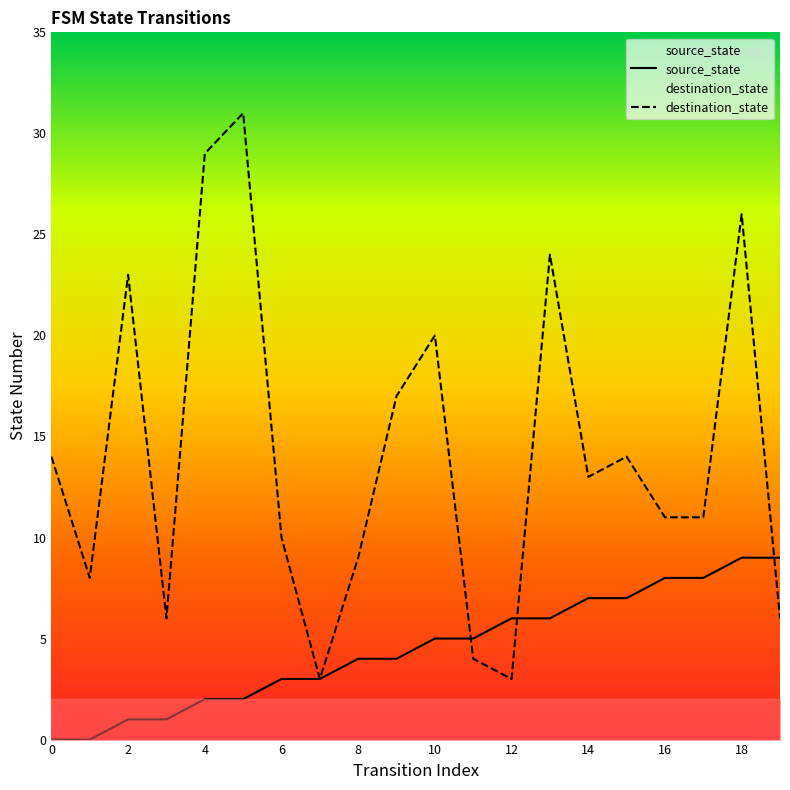

At which category is the sum across all series the highest?

18